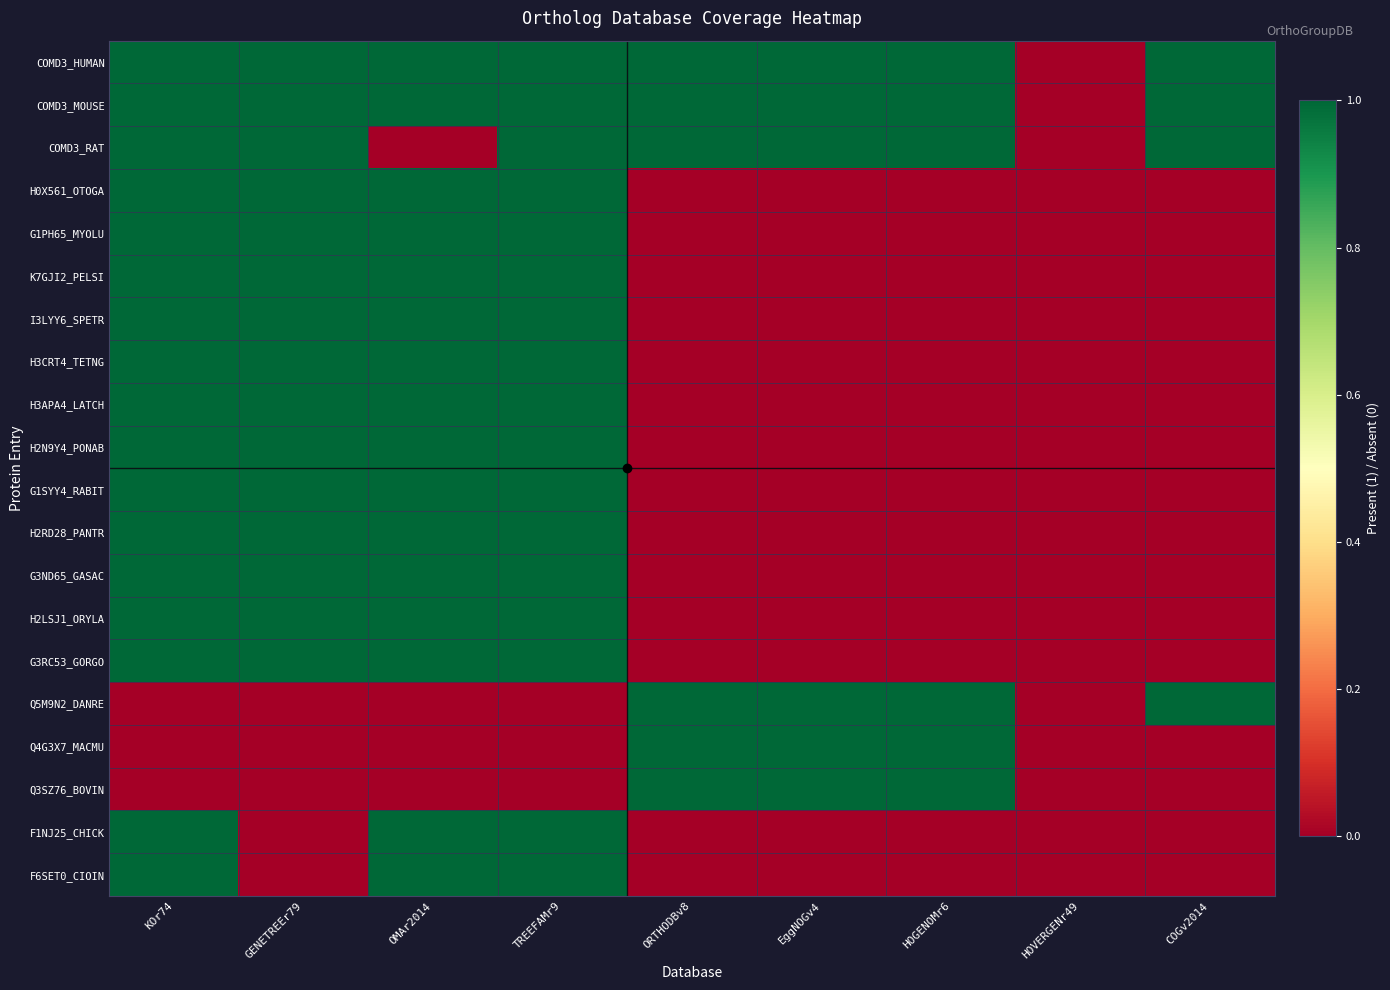

At how many categories does at least one series exceed 0?

8